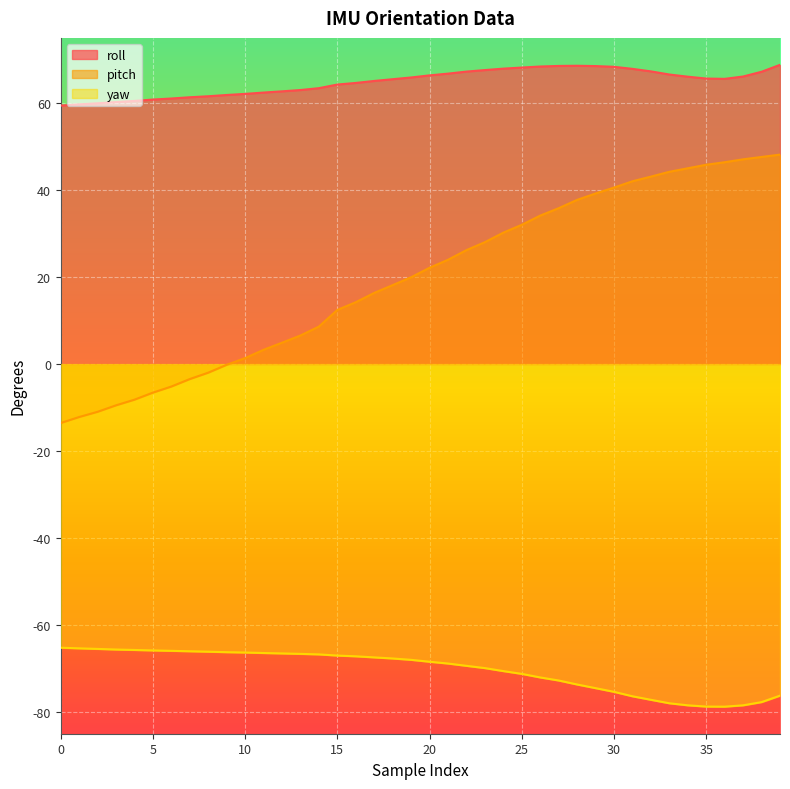

True or false: roll has a value of 102.4 at 31.

False